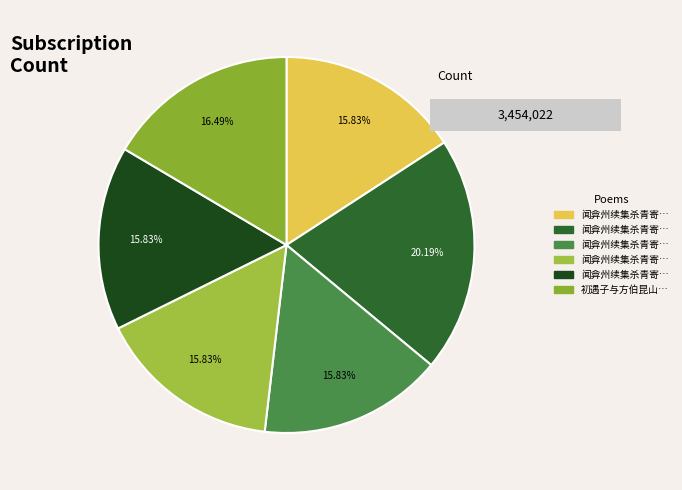

The 初遇子与方伯昆山旋尔言别赴任江右 slice represents 5% of the pie. True or false?

False